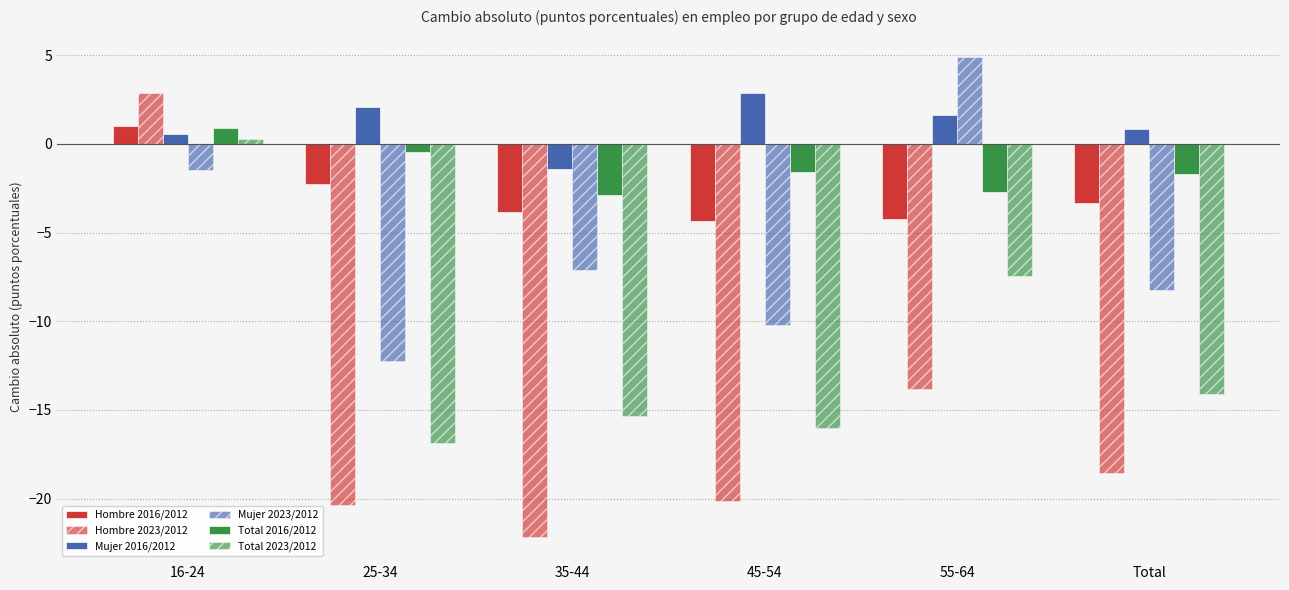

What is the label of the 5th bar from the left?

55-64